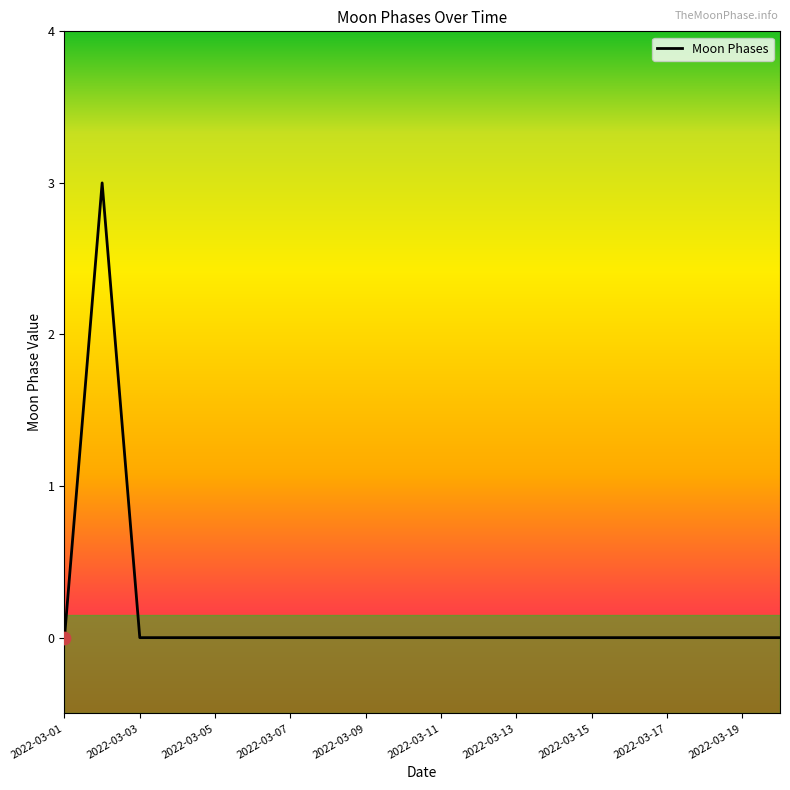

Which has a higher value, 2022-03-10 or 2022-03-09?

2022-03-10